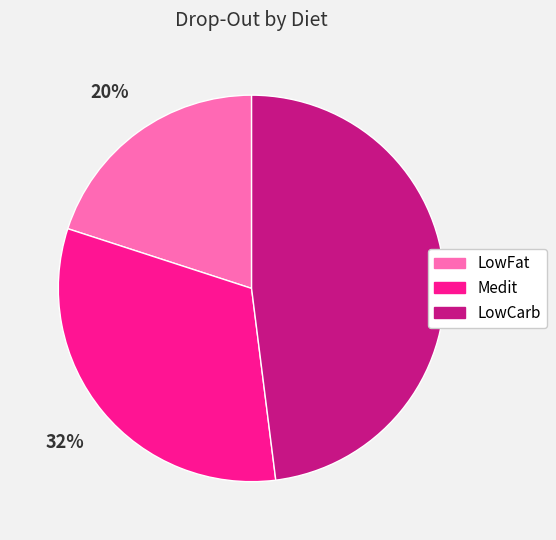

How many slices are in this pie chart?

3